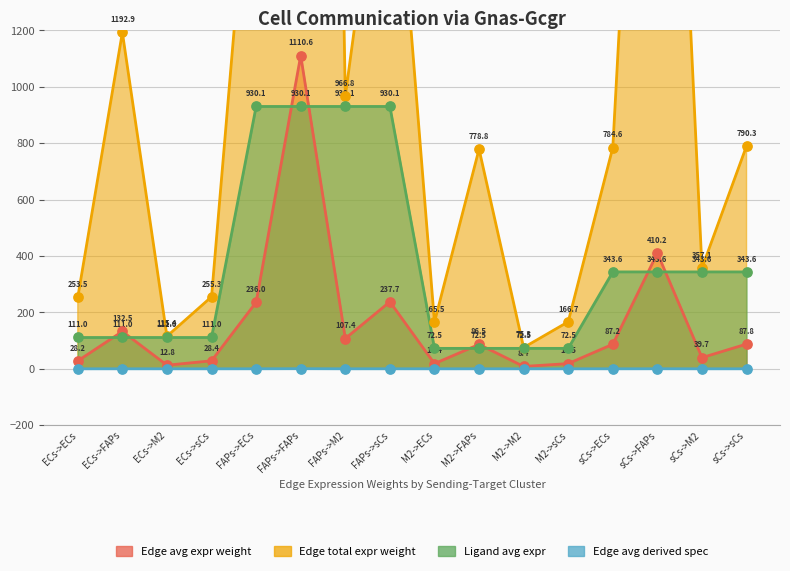

What are all the series names shown in the legend?

Edge avg expr weight, Edge total expr weight, Ligand avg expr, Edge avg derived spec